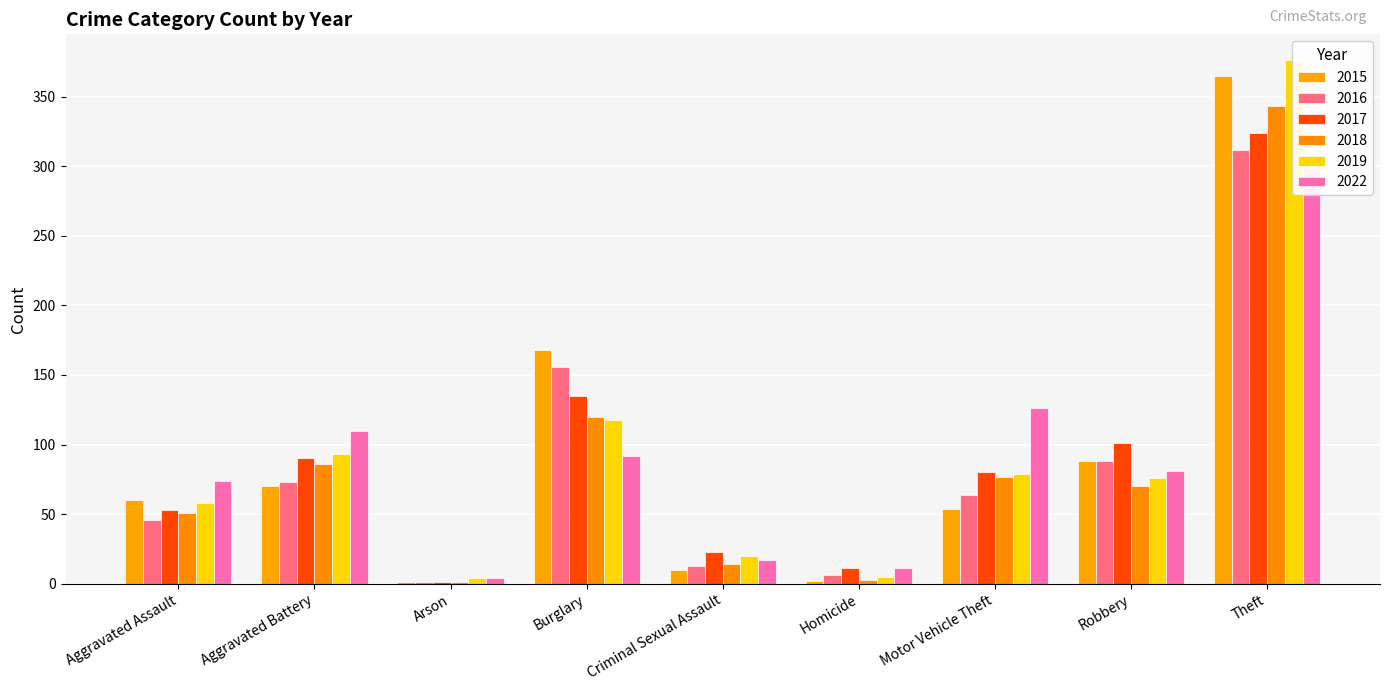

The value of 2015 at Burglary is 53. True or false?

False